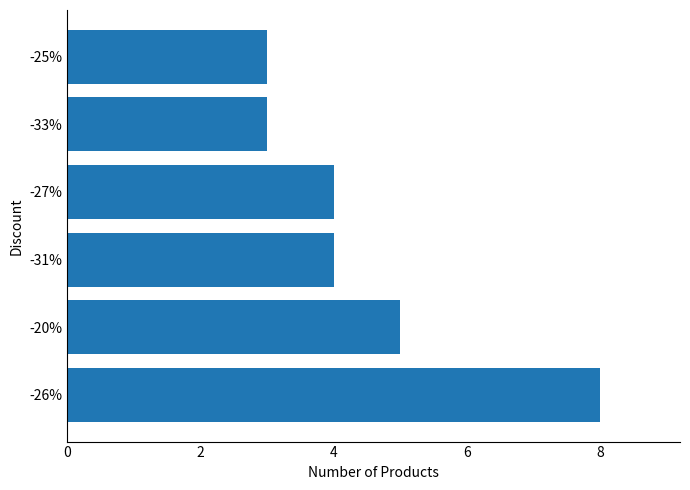

At which label is the value closest to 5?

-20%